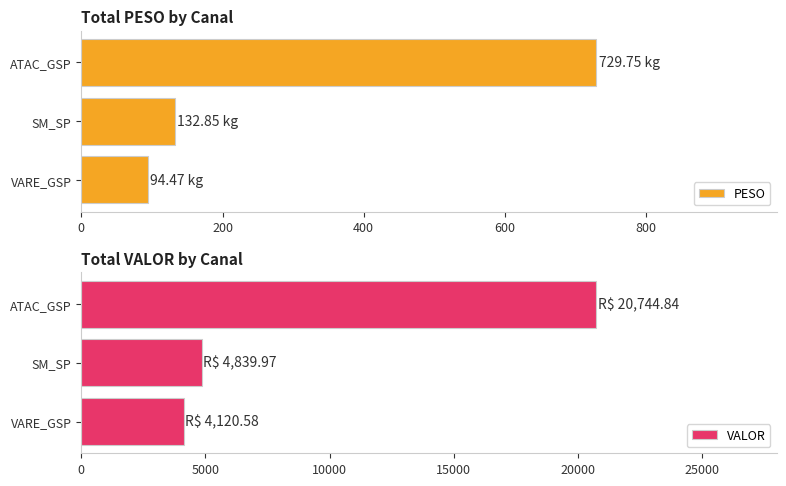

Where is PESO nearest to the value 412?

SM_SP